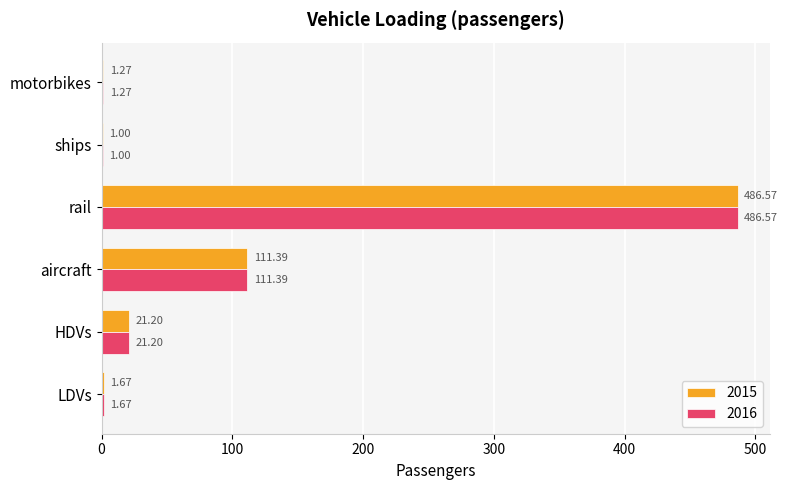

How many categories are shown in the chart?

6